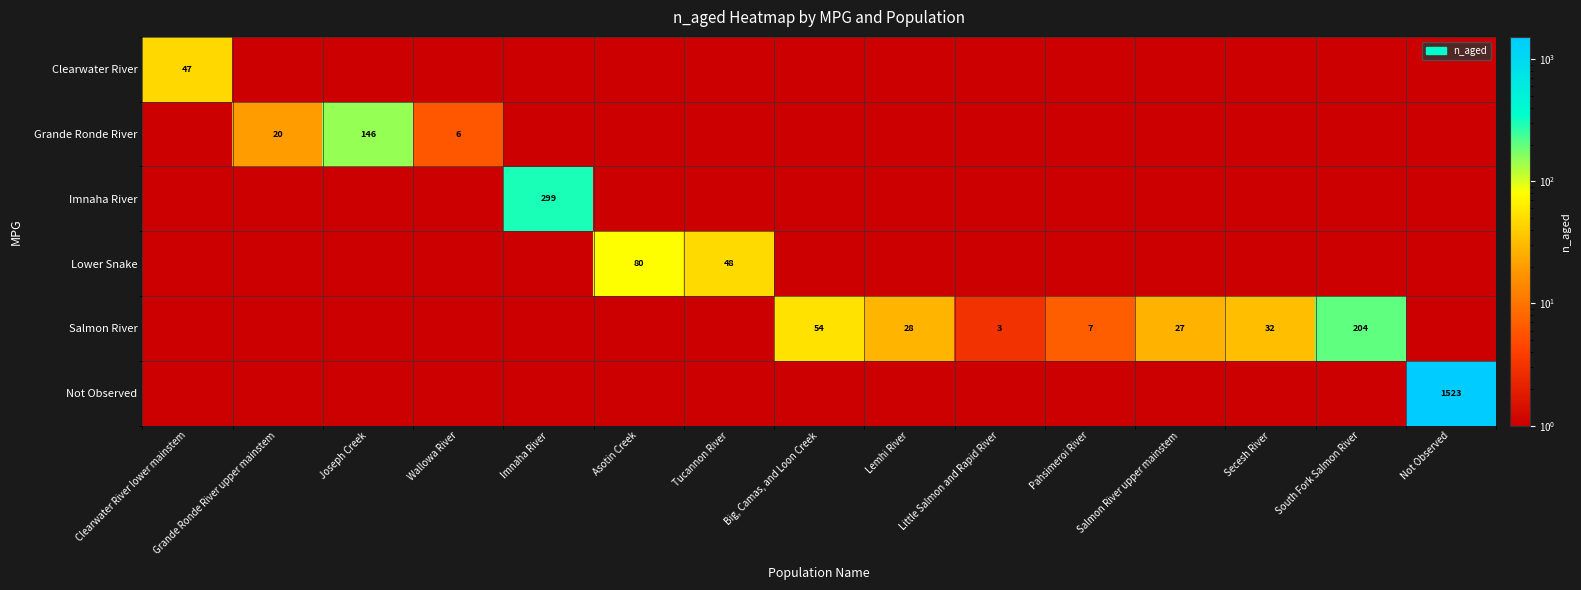

How many categories are shown in the chart?

15